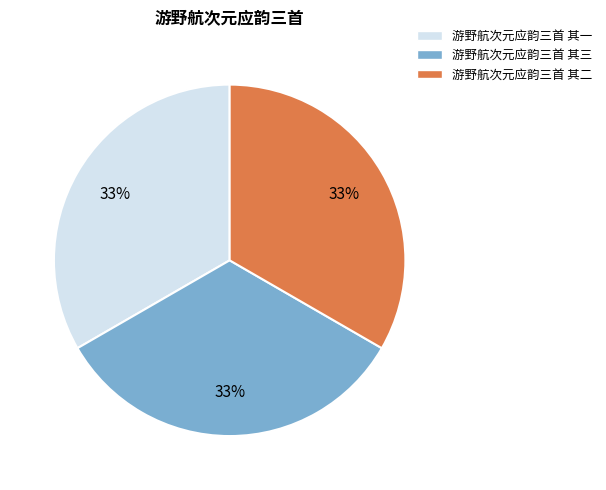

How many slices are in this pie chart?

3